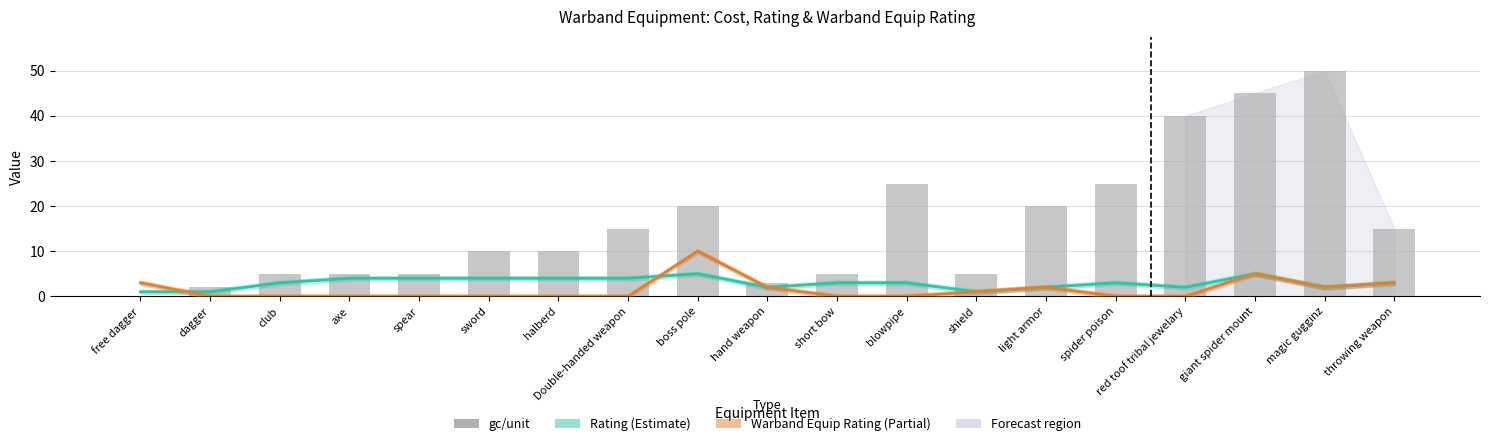

What is the value of the Warband Equip Rating (Partial) bar at the 1st from the left?

3